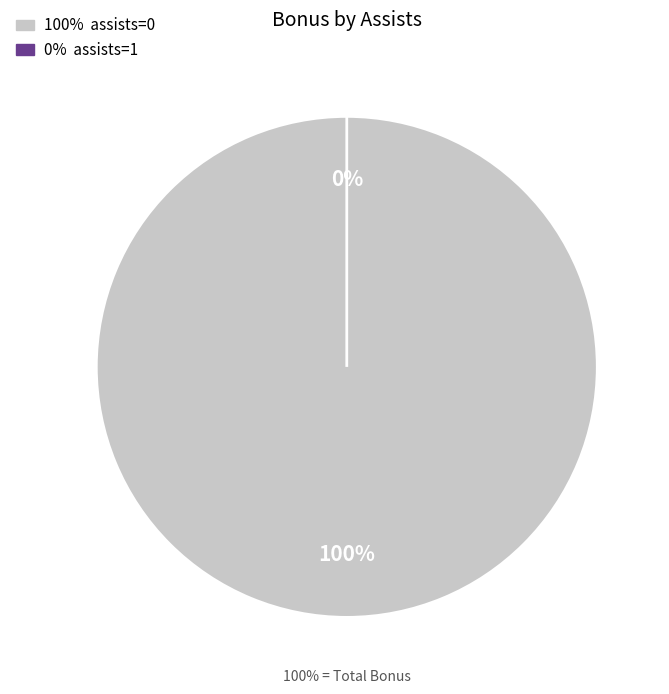

Which category has the smallest portion of the pie?

1